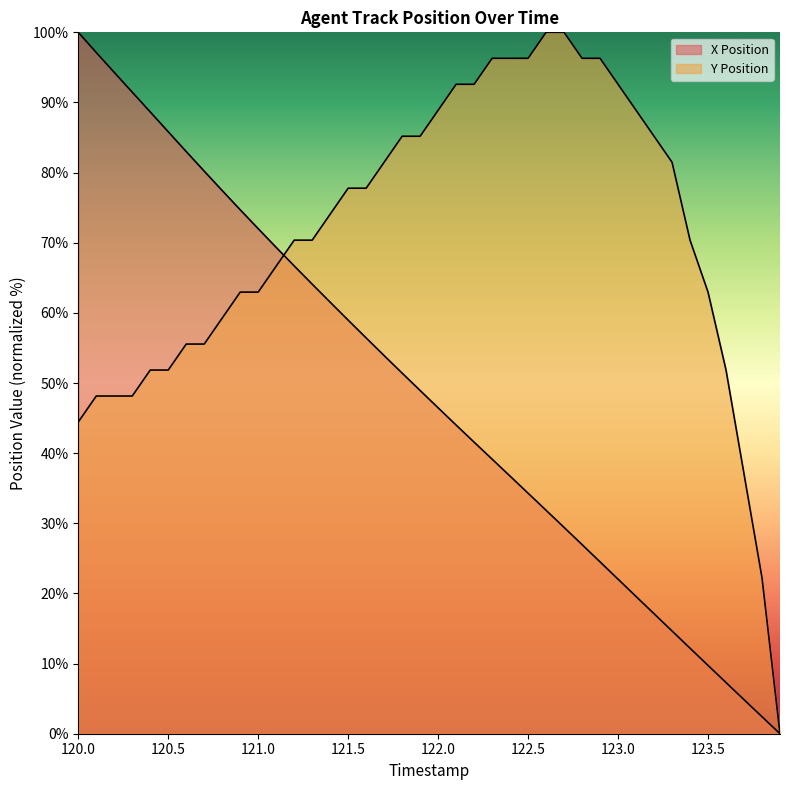

At which label does X Position reach its peak?

120.0